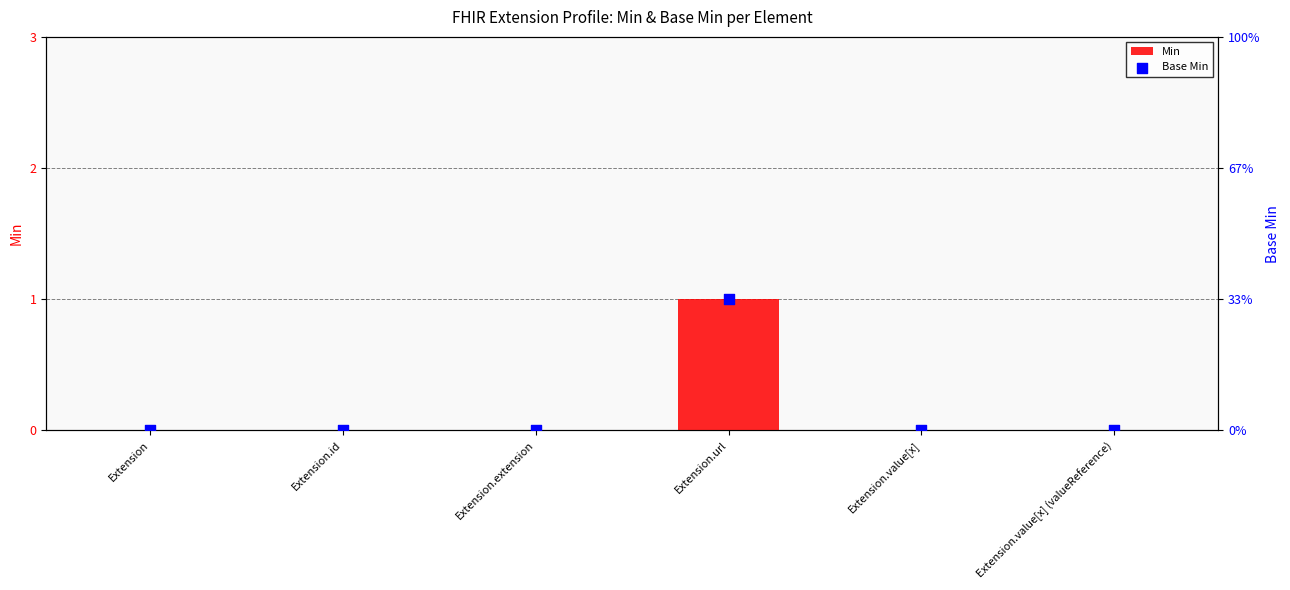

Which series reaches the maximum Y coordinate?

Min